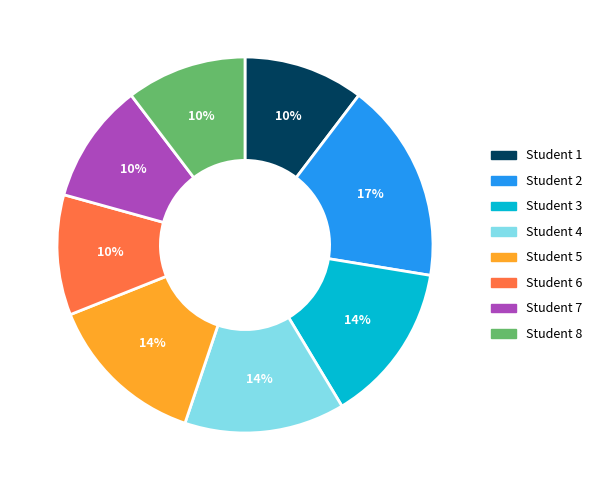

Which slice is the largest?

Student 2